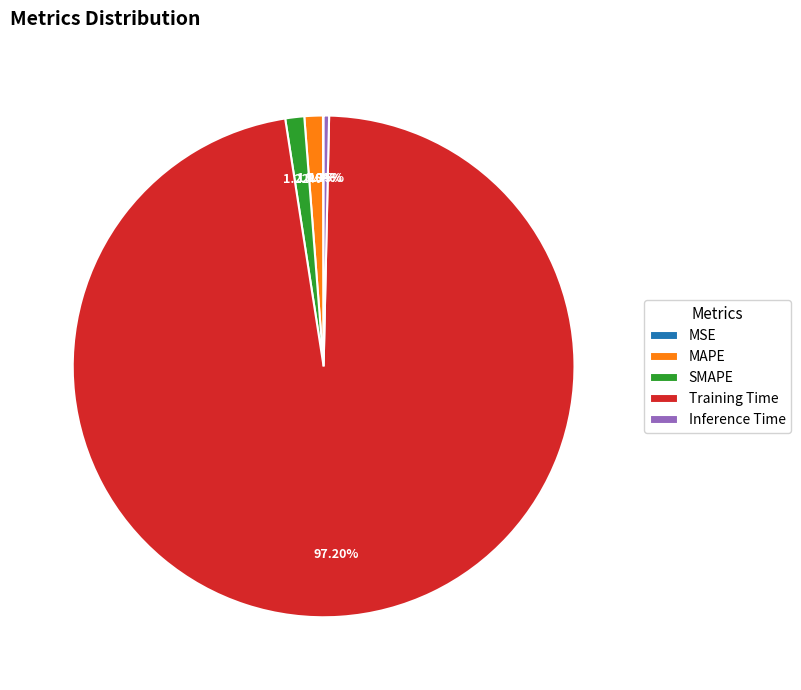

Which slice is the largest?

Training Time